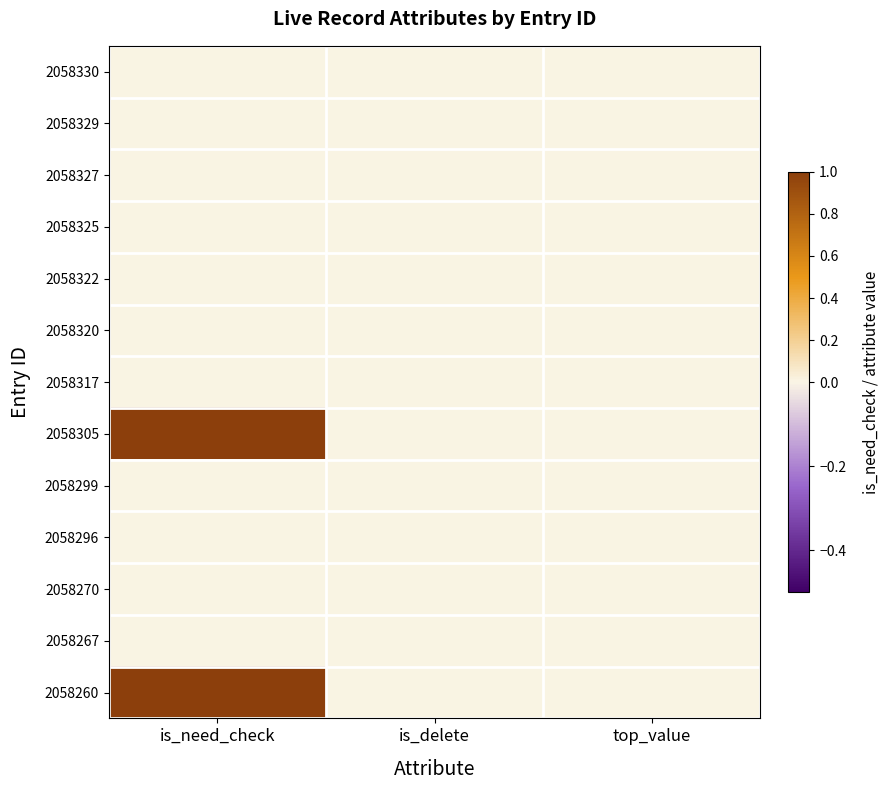

How many categories are shown in the chart?

3